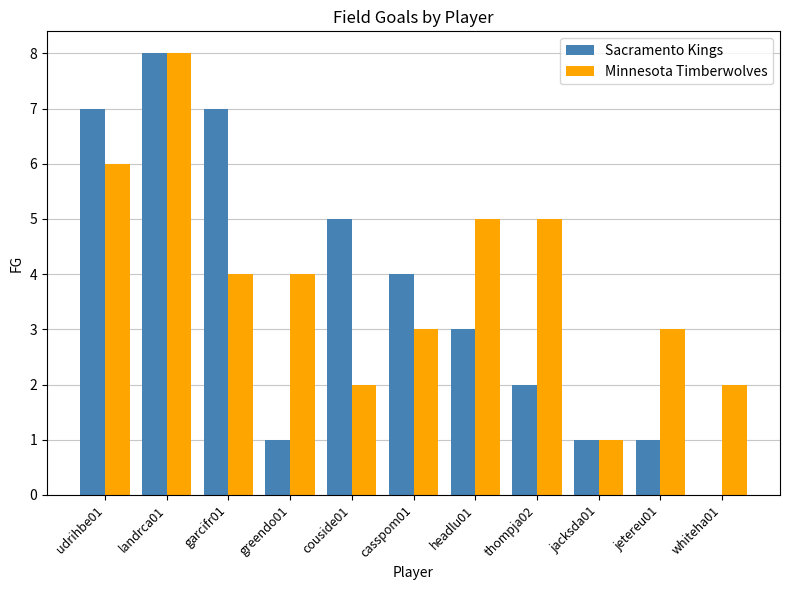

What is the maximum value for Sacramento Kings?

8